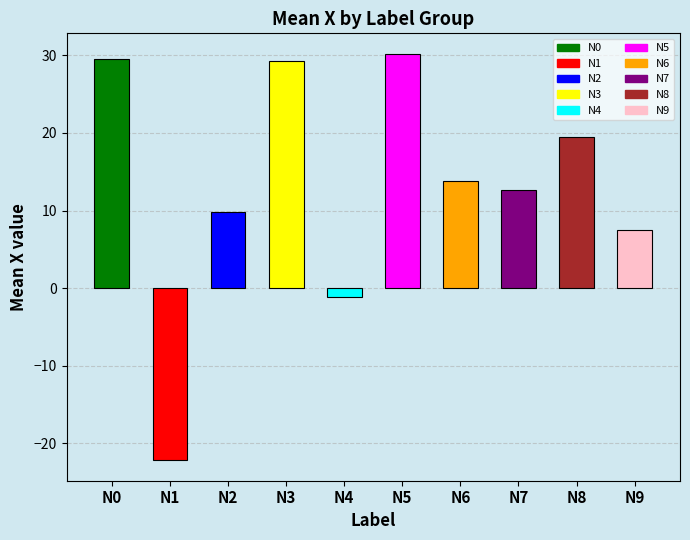

What is the change in value from N2 to N6?

+4.1